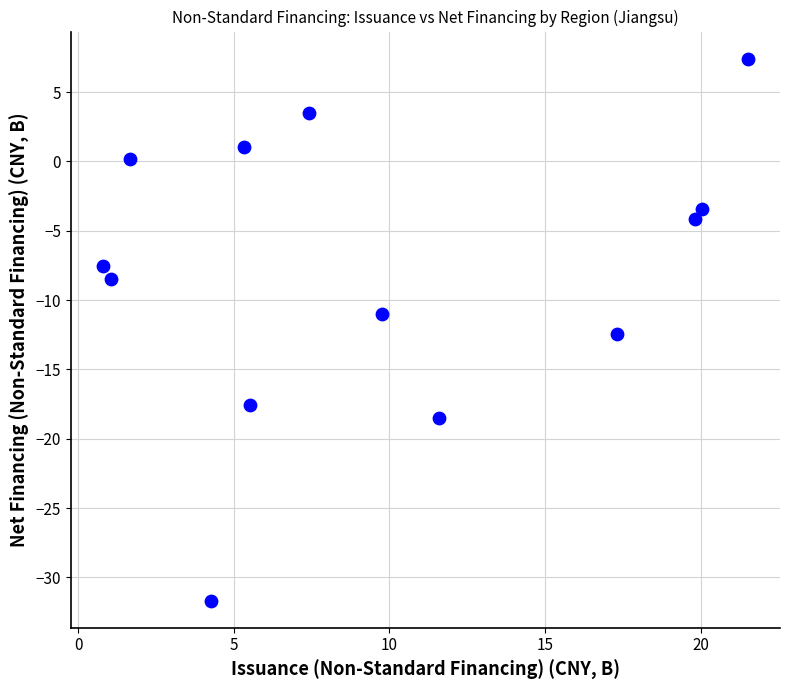

What is the range of Y values (max minus min)?

39.1